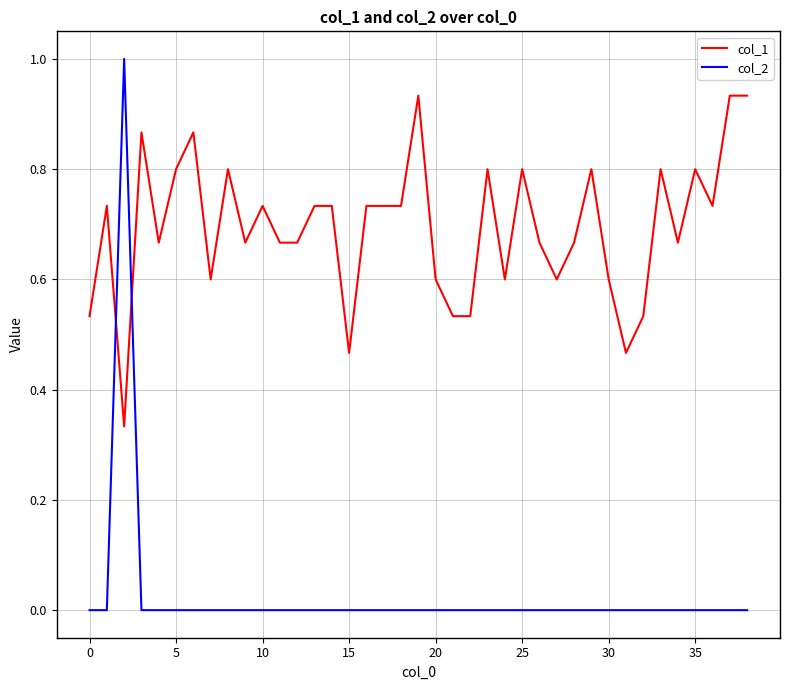

List the series in order of their peak value, highest first.

col_2, col_1